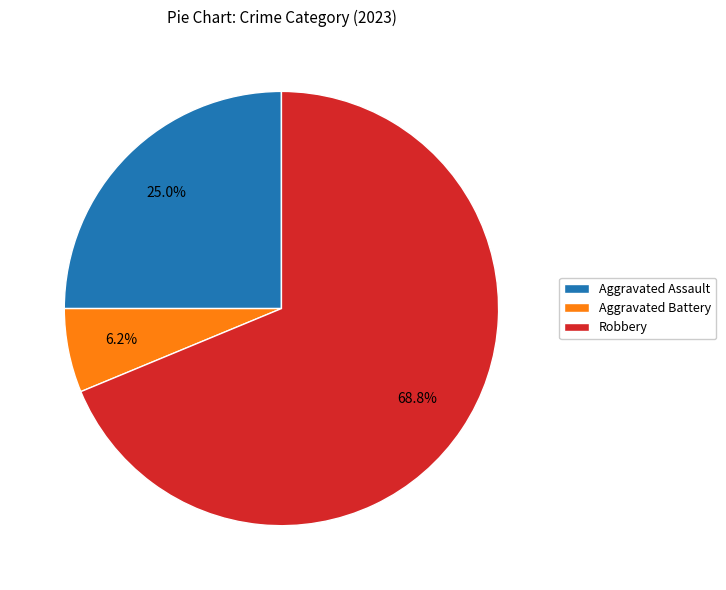

Which slice is the largest?

Robbery